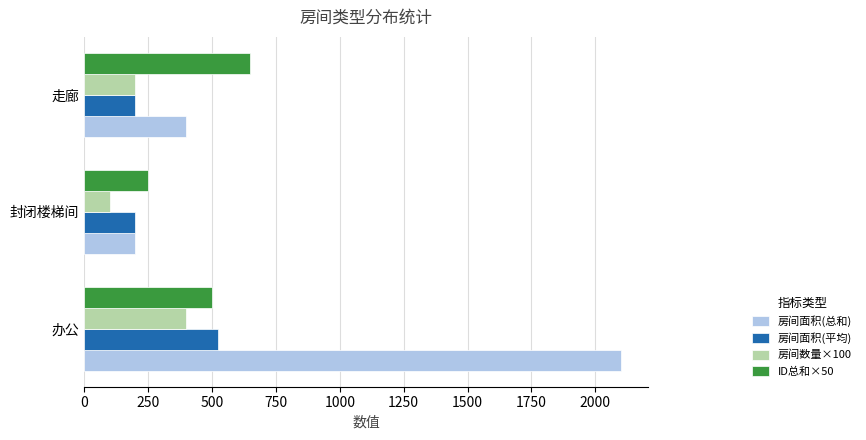

Which series has the largest total across all categories?

房间面积(总和)